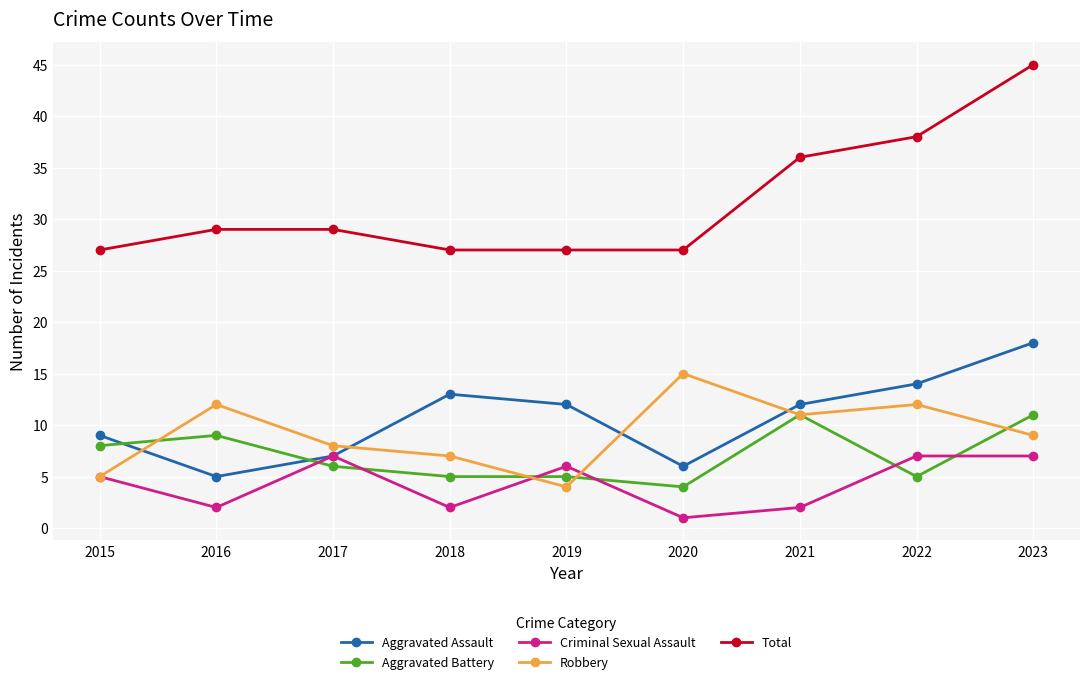

At 2016, list the series in order from largest to smallest.

Total, Robbery, Aggravated Battery, Aggravated Assault, Criminal Sexual Assault